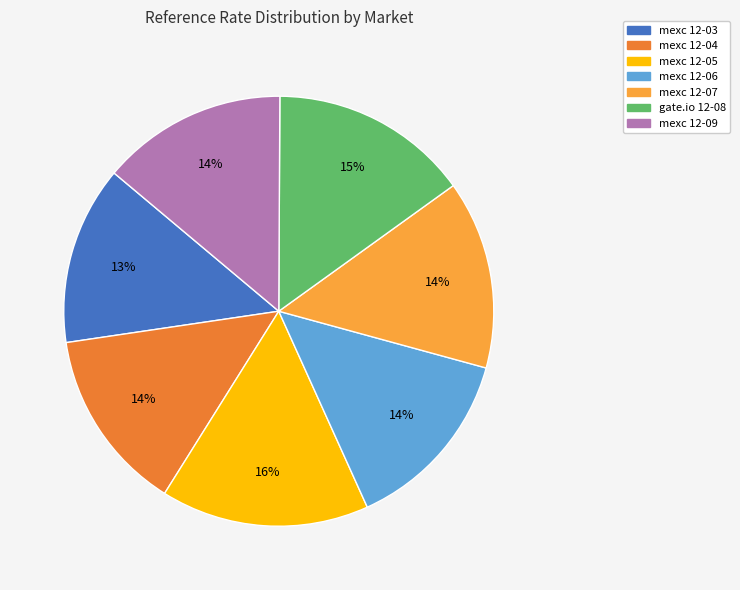

Does any single category account for the majority?

No